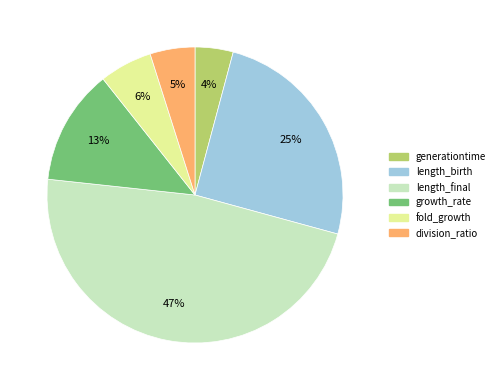

Does generationtime account for over 50% of the chart?

No